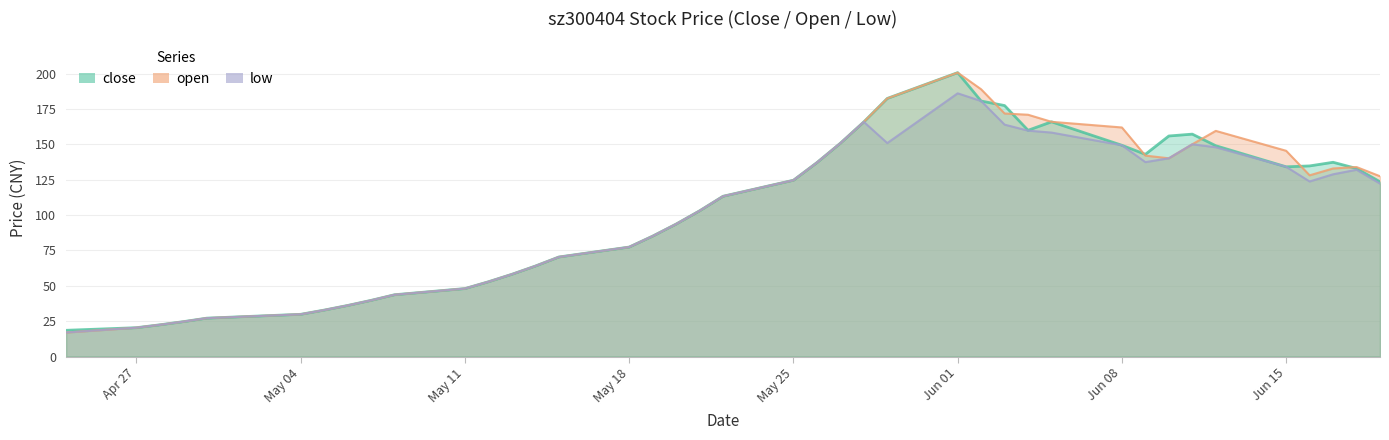

At which category does close reach its first local valley?

2015-06-04